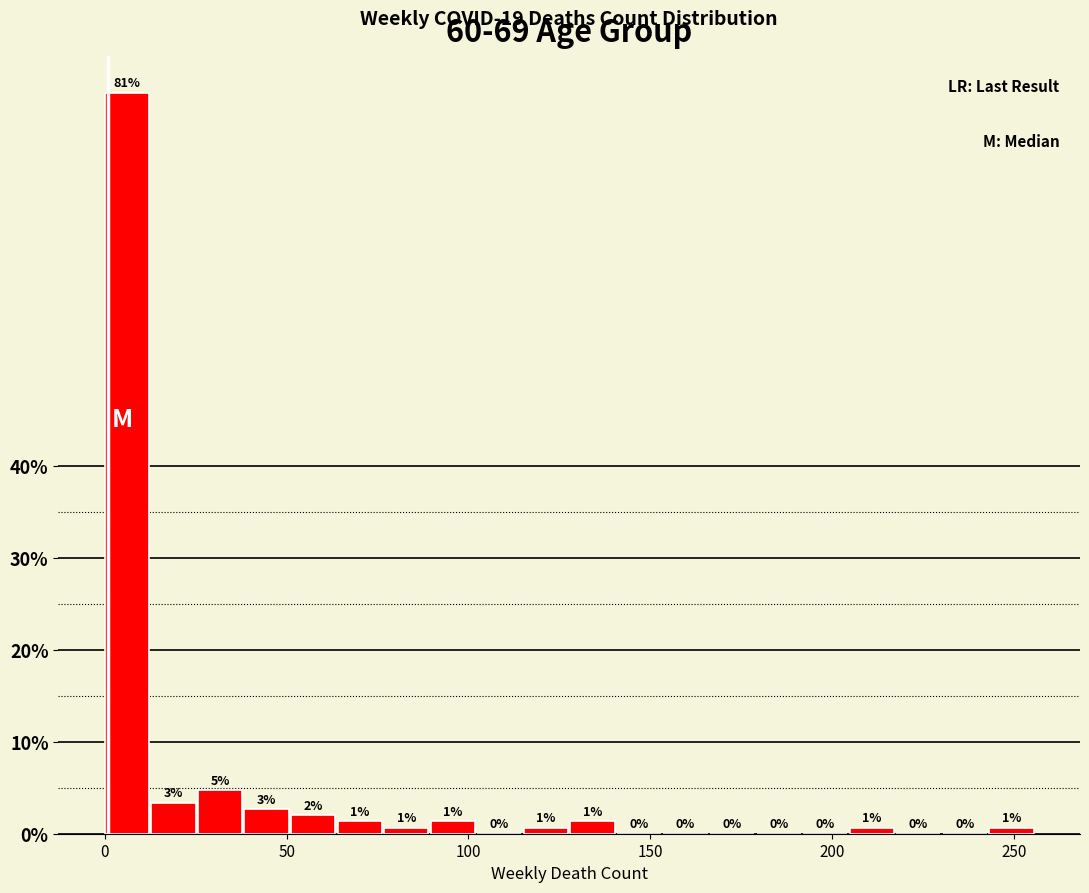

Read against the x-axis, roughly where is the centre of the tallest bar?

5